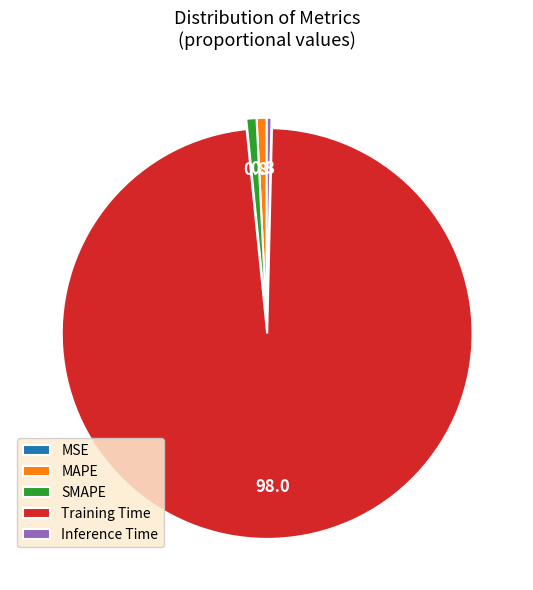

True or false: MAPE accounts for 1% of the total.

True